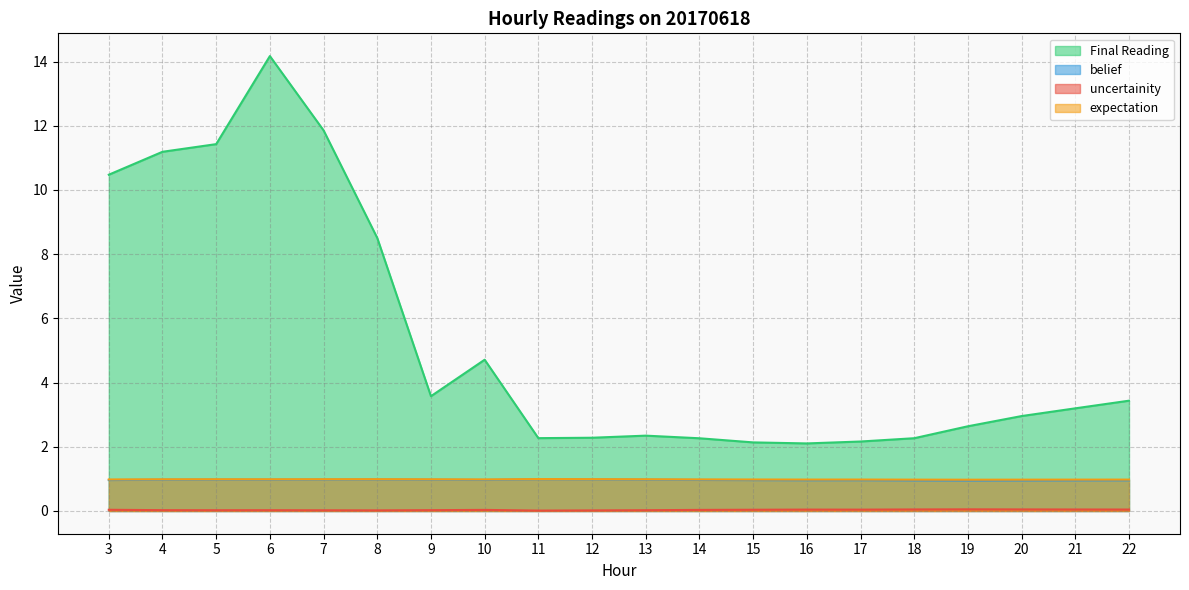

Does the chart display data point markers on the line(s)?

No